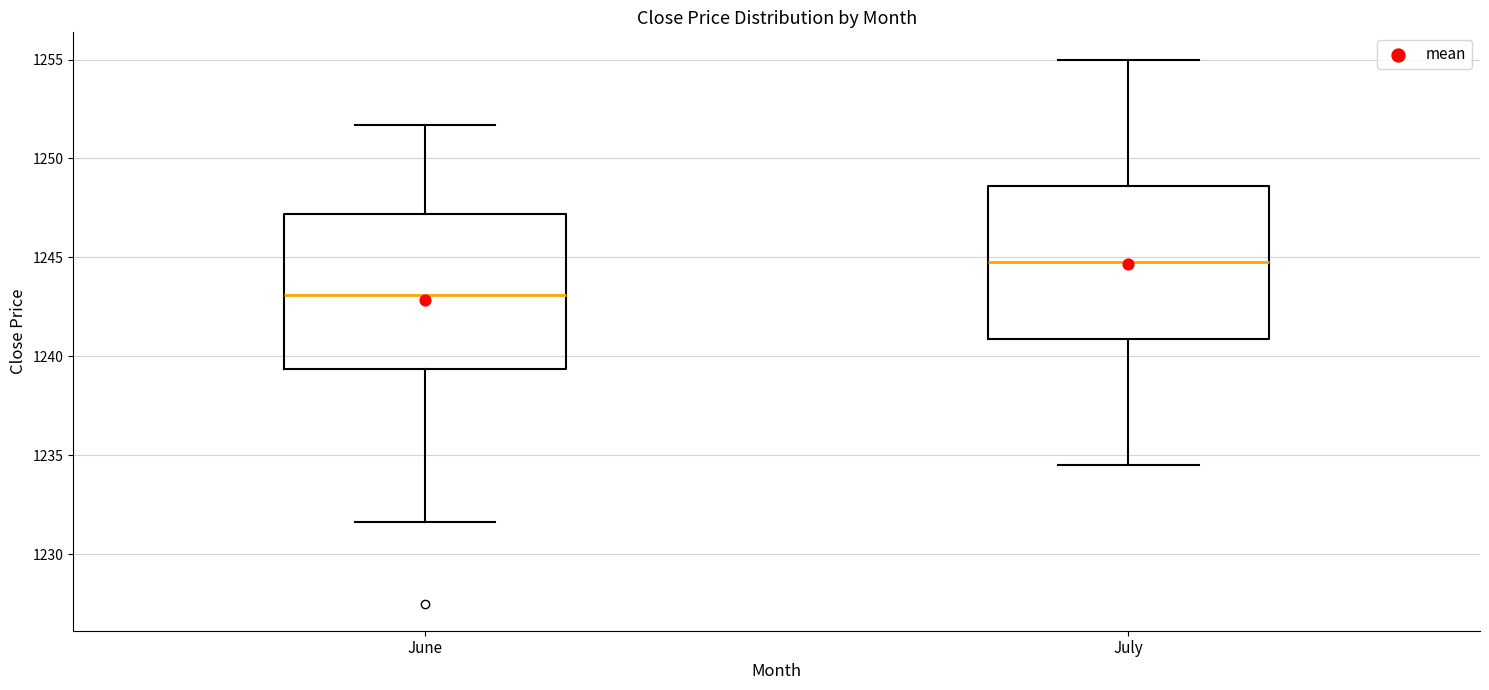

Which box has the lowest median line?

June